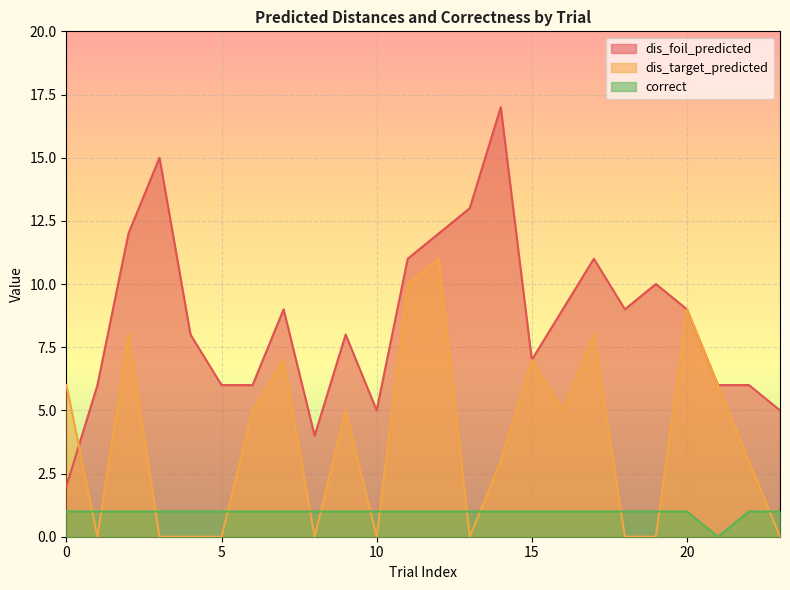

True or false: dis_target_predicted has more than 1 interior local peaks.

True